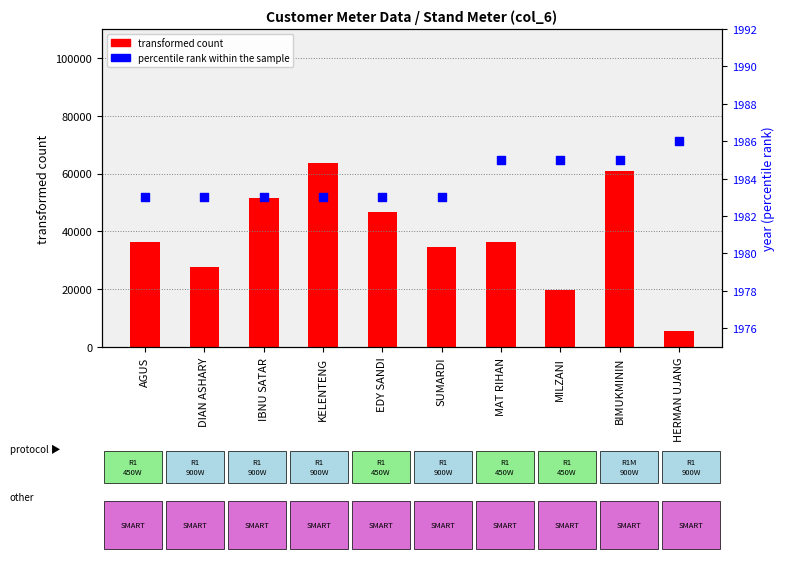

Which series contains the lowest Y value?

percentile rank within the sample